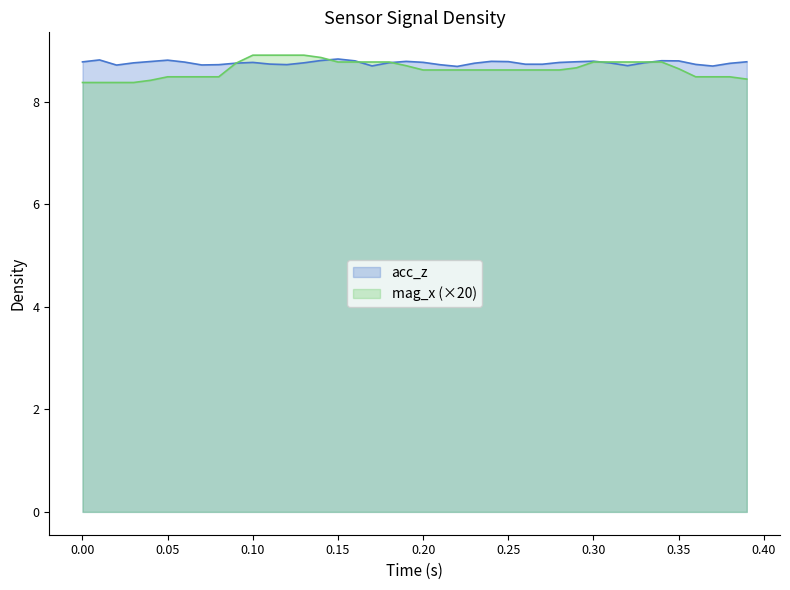

What is the value of the acc_z point at the 32nd from the left?

8.8